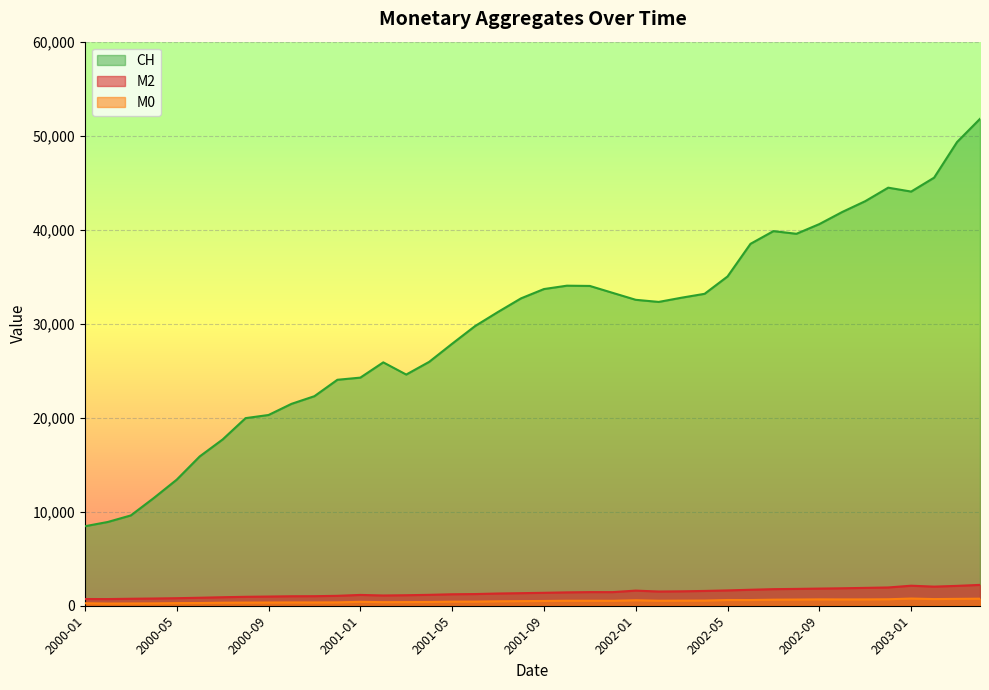

What is the approximate value of M2 at 2000-05?

802.5